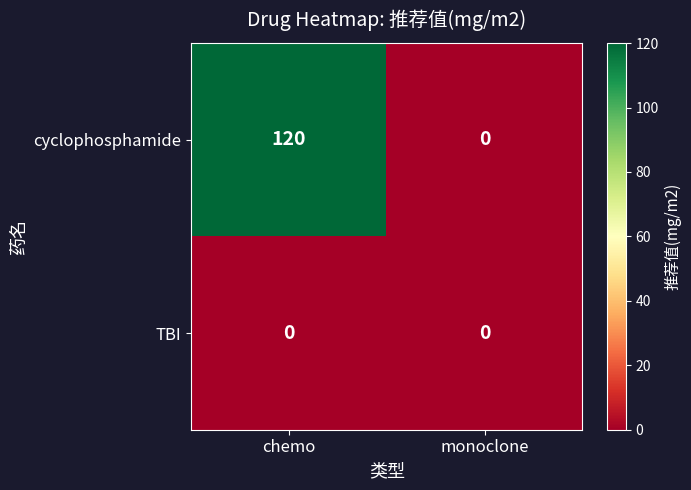

Which category has the highest value across all series?

chemo